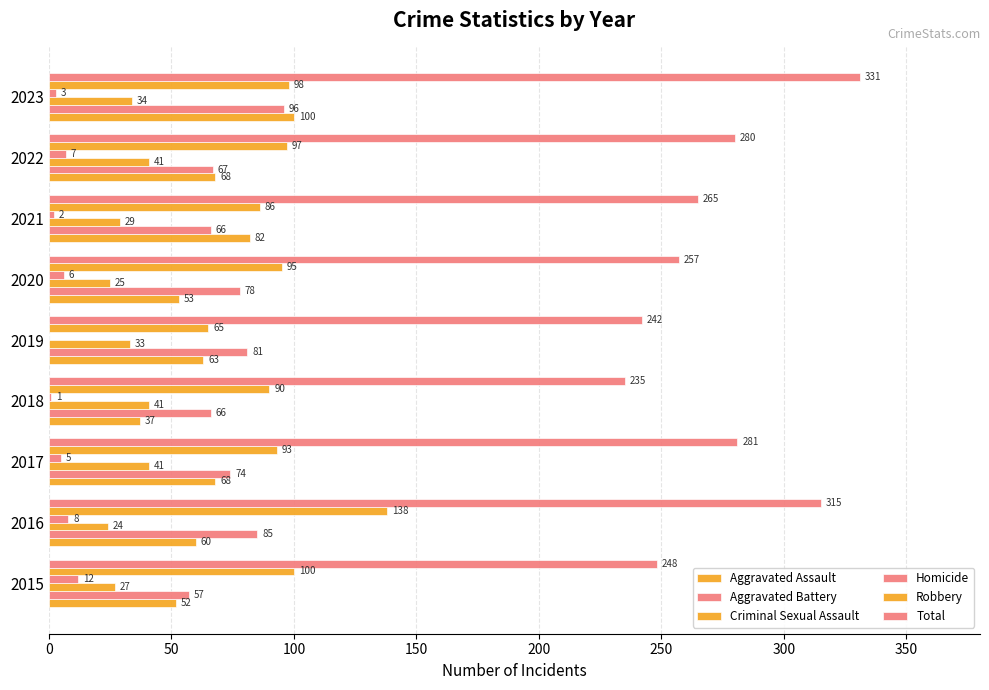

Reading right to left, list all the values displayed in this chart.

Aggravated Assault: 100	68	82	53	63	37	68	60	52
Aggravated Battery: 96	67	66	78	81	66	74	85	57
Criminal Sexual Assault: 34	41	29	25	33	41	41	24	27
Homicide: 3	7	2	6	0	1	5	8	12
Robbery: 98	97	86	95	65	90	93	138	100
Total: 331	280	265	257	242	235	281	315	248